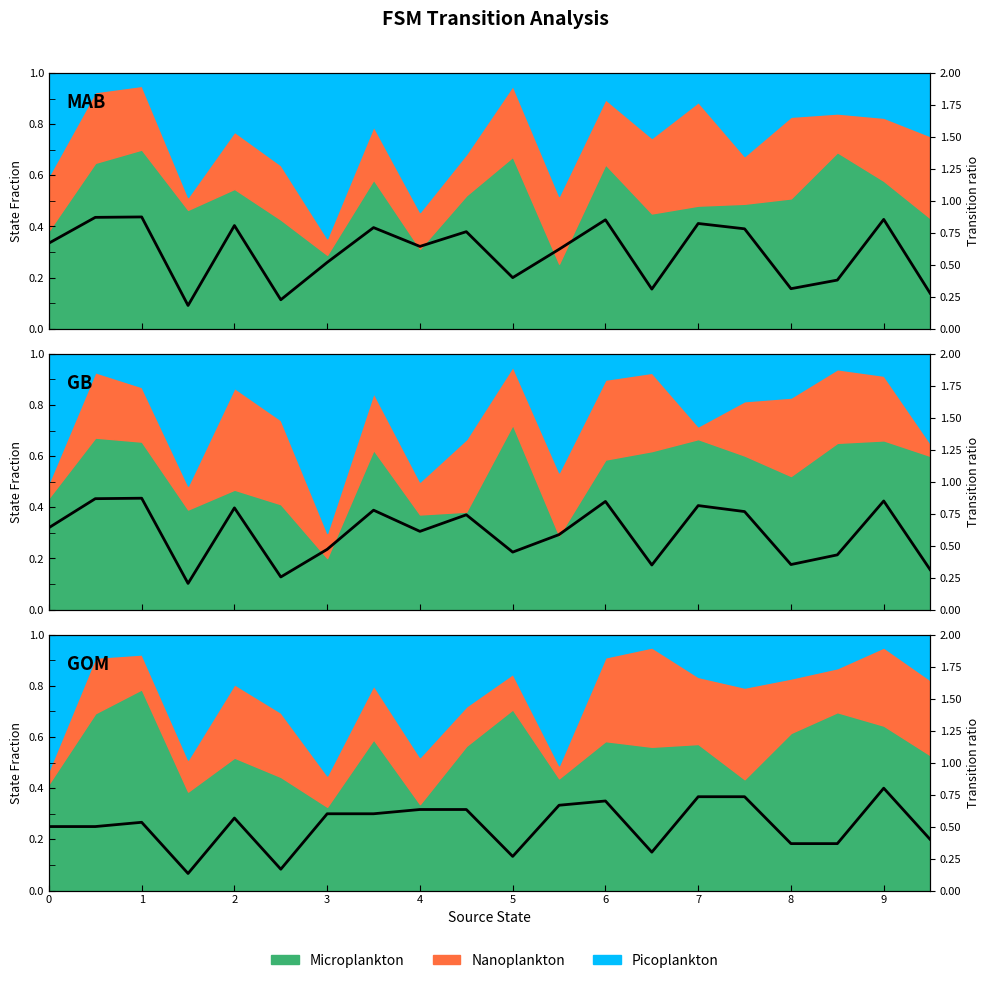

What is the approximate value at 17?

0.4